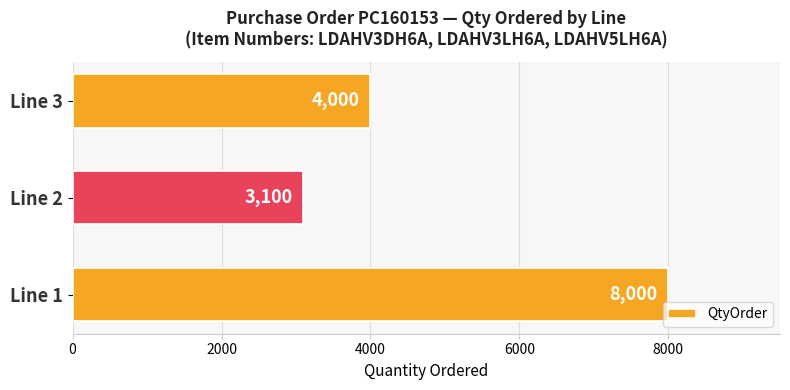

True or false: the data shows 1566 at Line 3.

False